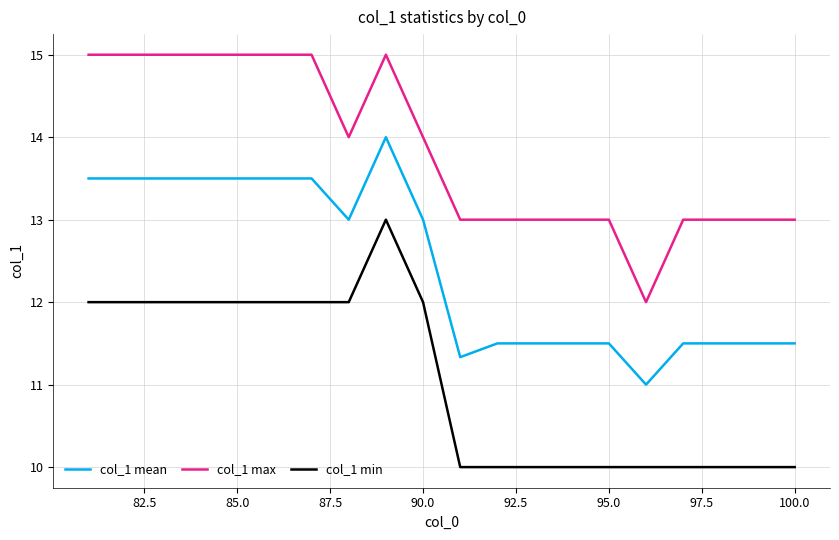

What are all the series names shown in the legend?

col_1 mean, col_1 max, col_1 min